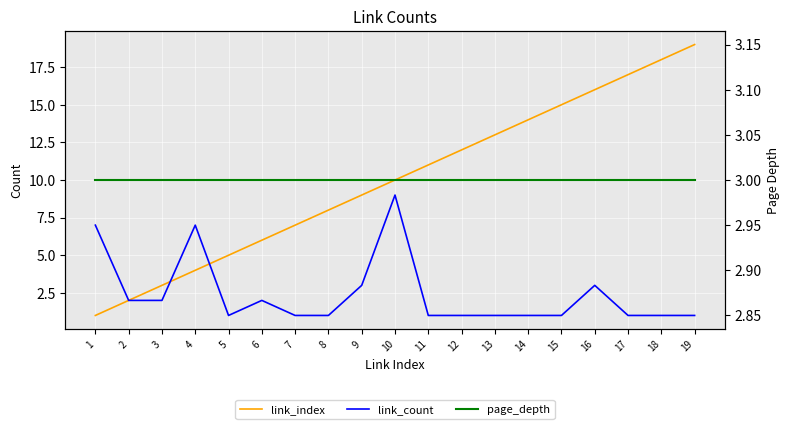

Reading left to right, list all the values displayed in this chart.

link_index: 1	2	3	4	5	6	7	8	9	10	11	12	13	14	15	16	17	18	19
link_count: 7	2	2	7	1	2	1	1	3	9	1	1	1	1	1	3	1	1	1
page_depth: 3	3	3	3	3	3	3	3	3	3	3	3	3	3	3	3	3	3	3